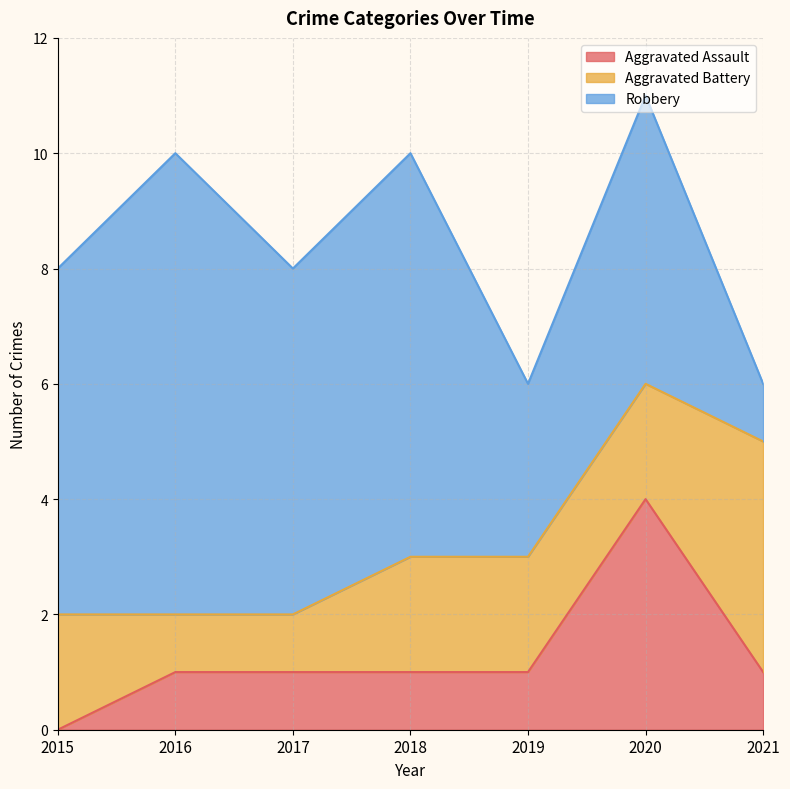

Rank the categories by Aggravated Assault value from highest to lowest.

2020, 2016, 2017, 2018, 2019, 2021, 2015